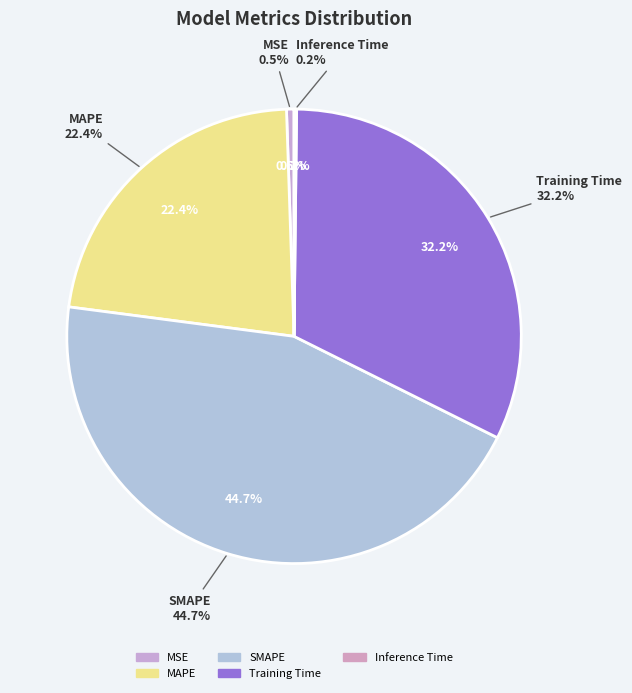

Is Inference Time the majority of the pie?

No